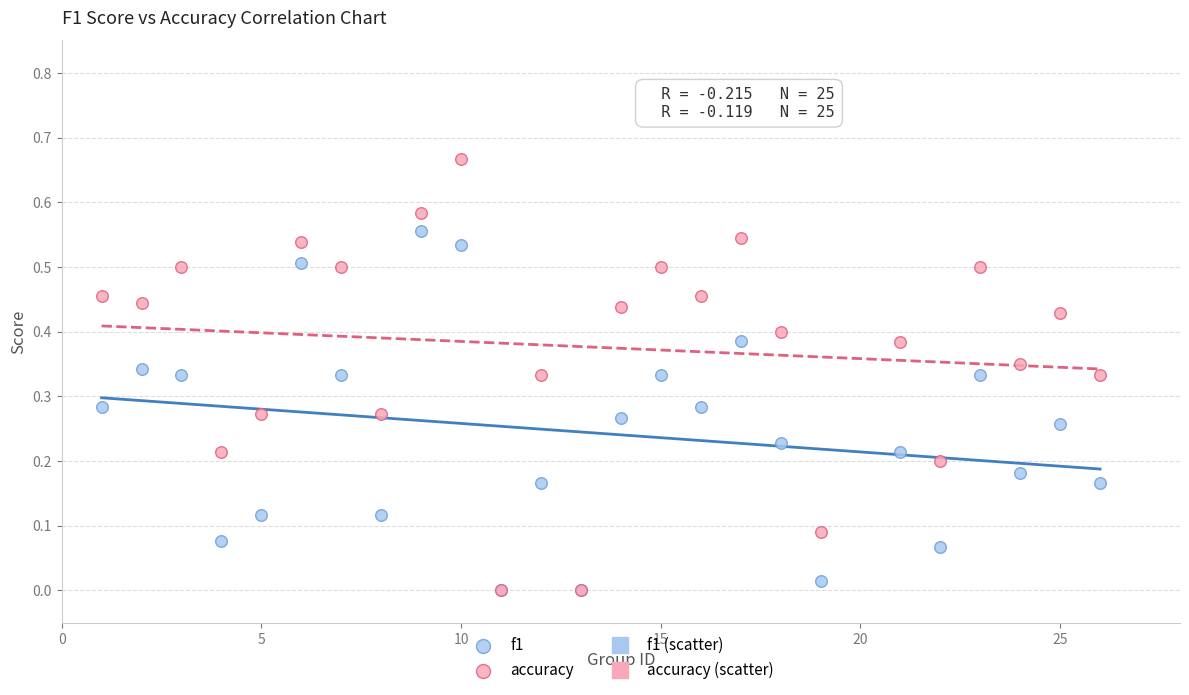

Which series reaches the maximum Y coordinate?

accuracy